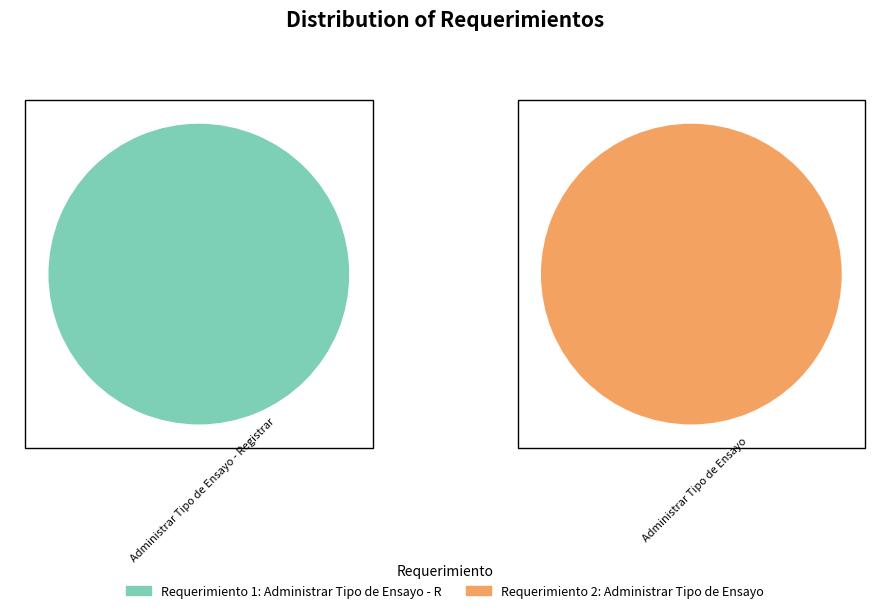

What is the largest slice in the pie chart?

Administrar Tipo de Ensayo